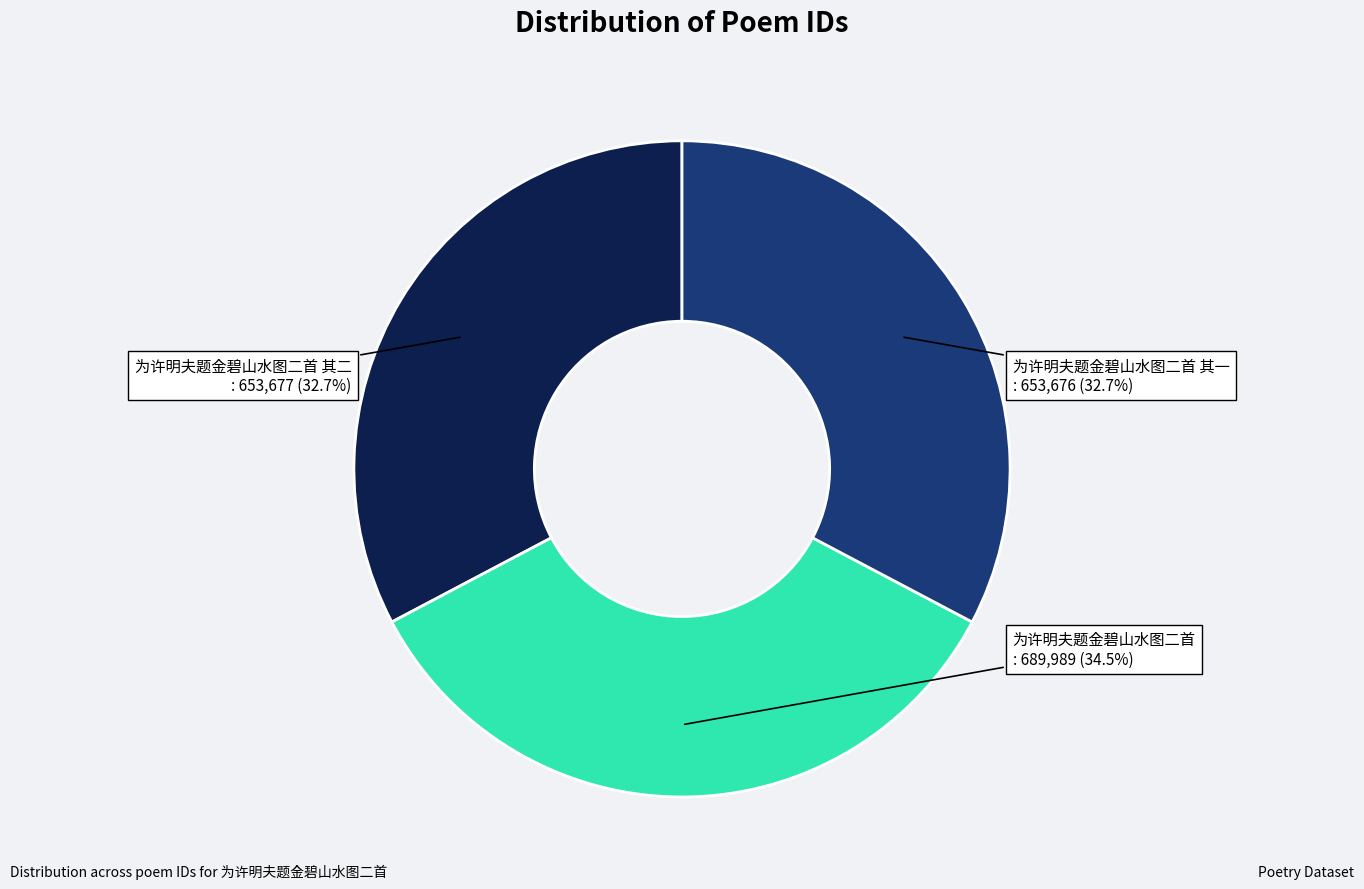

To the nearest percent, what is the average slice percentage?

33%